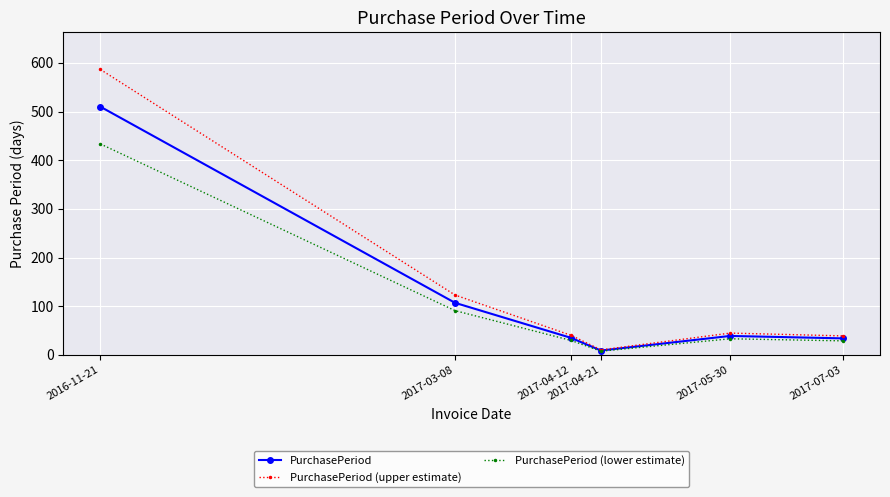

What is the maximum value for PurchasePeriod (upper estimate)?

586.5